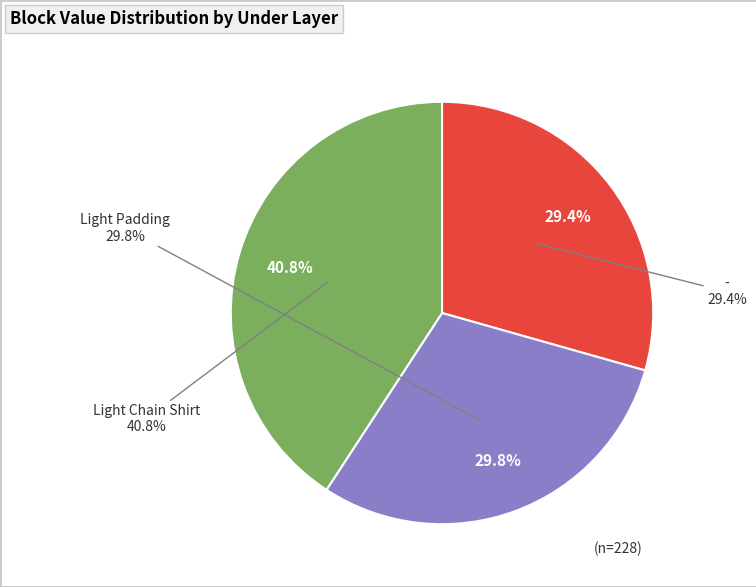

Which slice is the smallest?

-